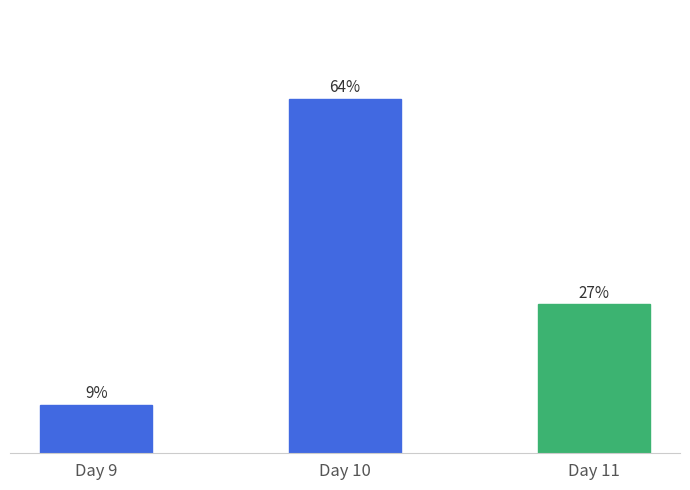

List the labels in order of value, smallest first.

Day 9, Day 11, Day 10